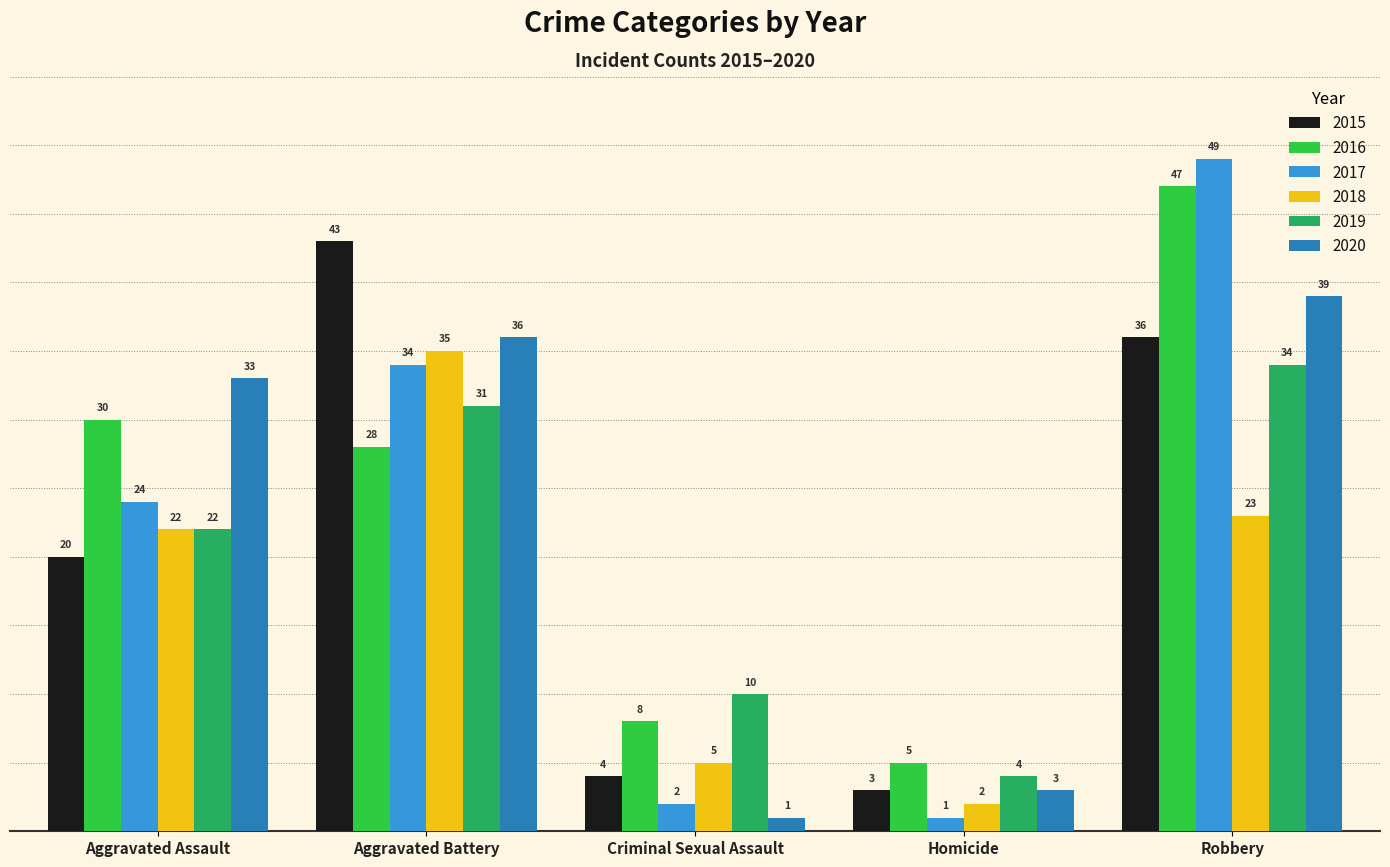

How many groups of bars are there?

5